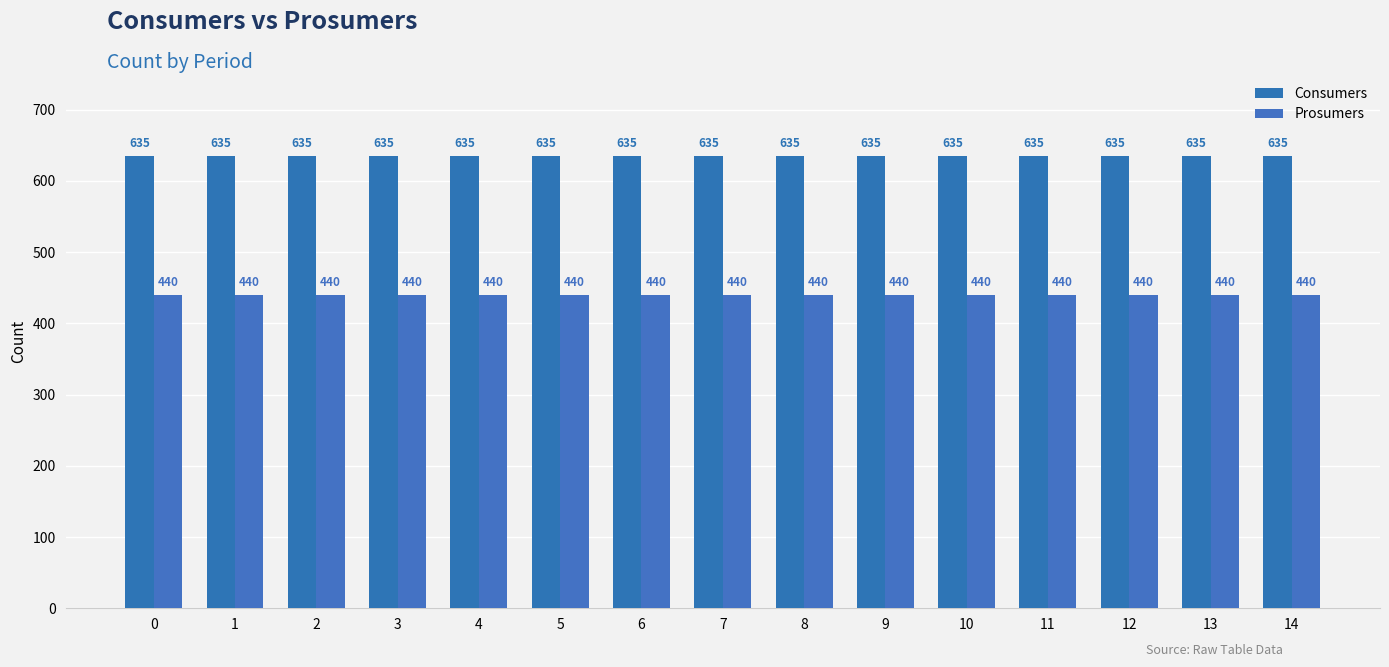

Between 9 and 13, which series saw the biggest shift?

Consumers